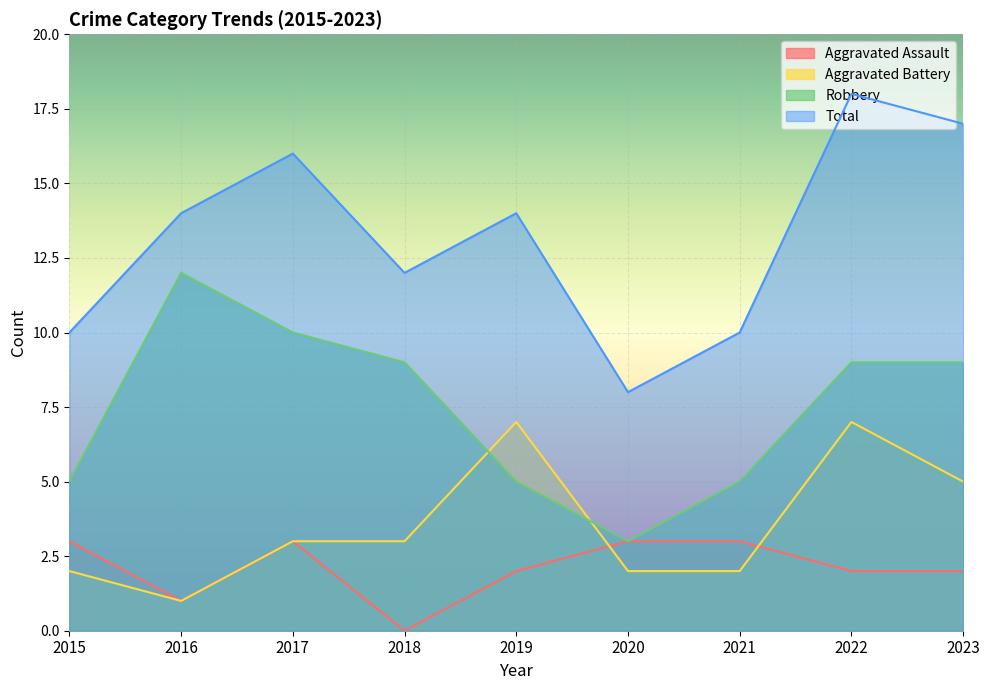

The Aggravated Battery series shows 2 at 2020. True or false?

True